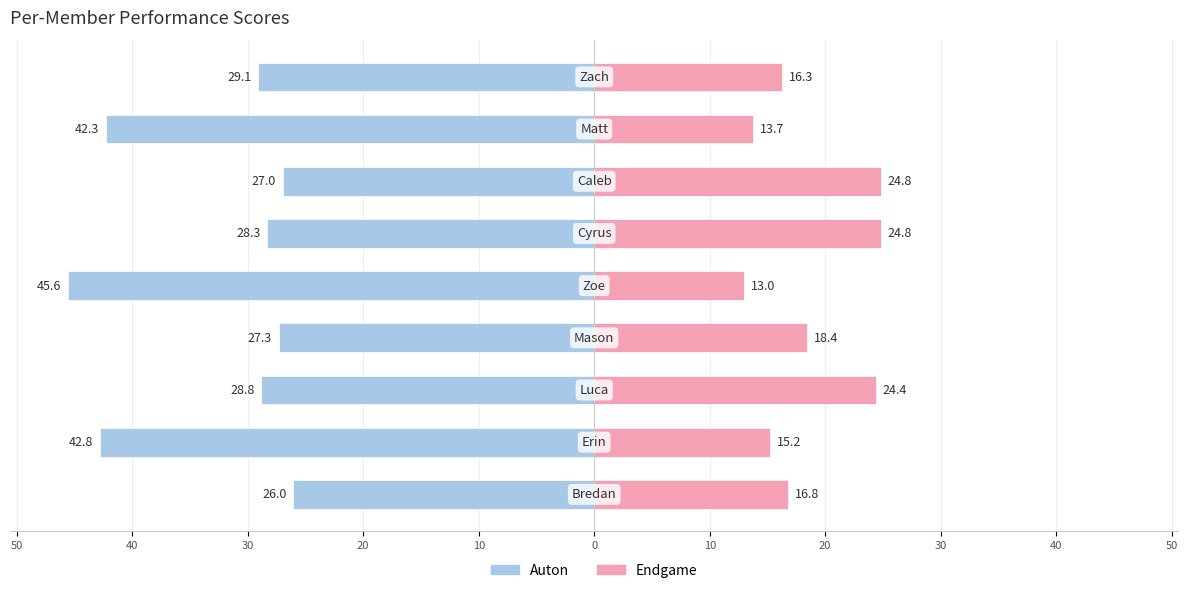

Between 40 and 20, which series saw the biggest shift?

Auton